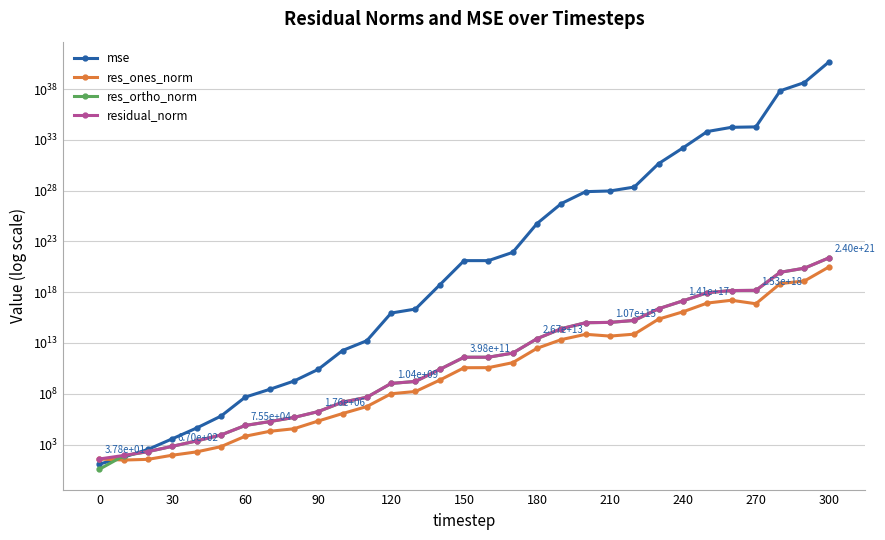

True or false: mse has more than 0 points higher than both neighbors.

False